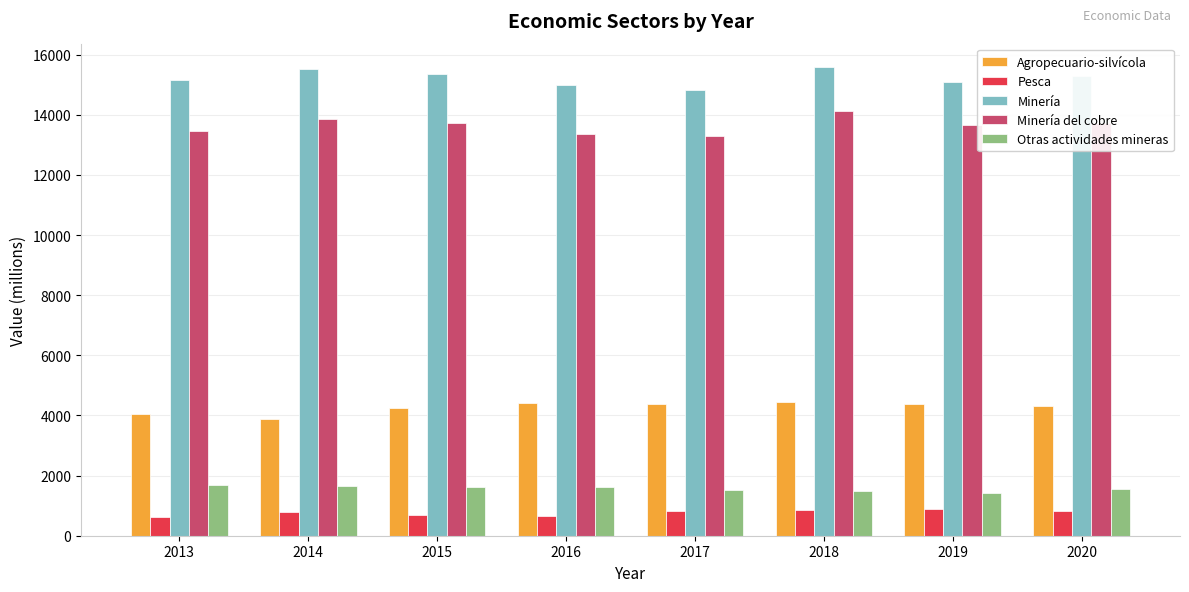

Rank the series by their maximum value, from lowest to highest.

Pesca, Otras actividades mineras, Agropecuario-silvícola, Minería del cobre, Minería